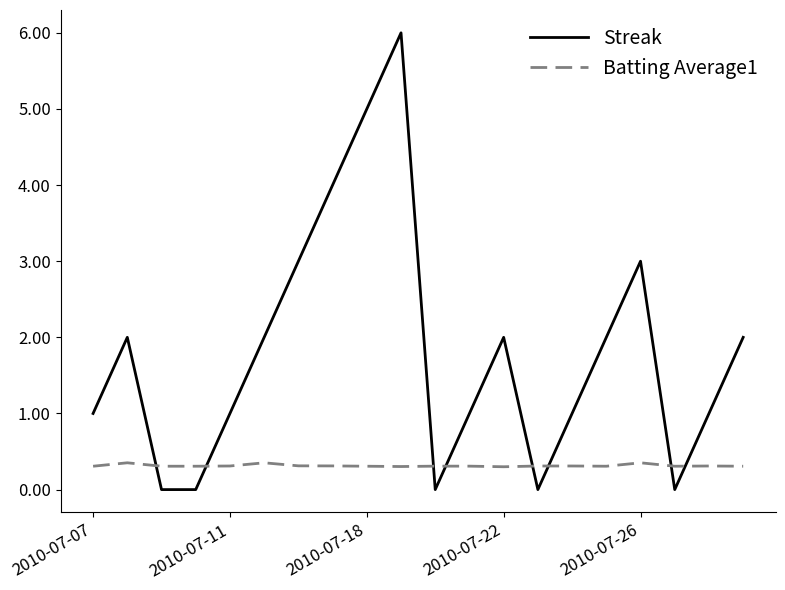

Which series has the largest total across all categories?

Streak